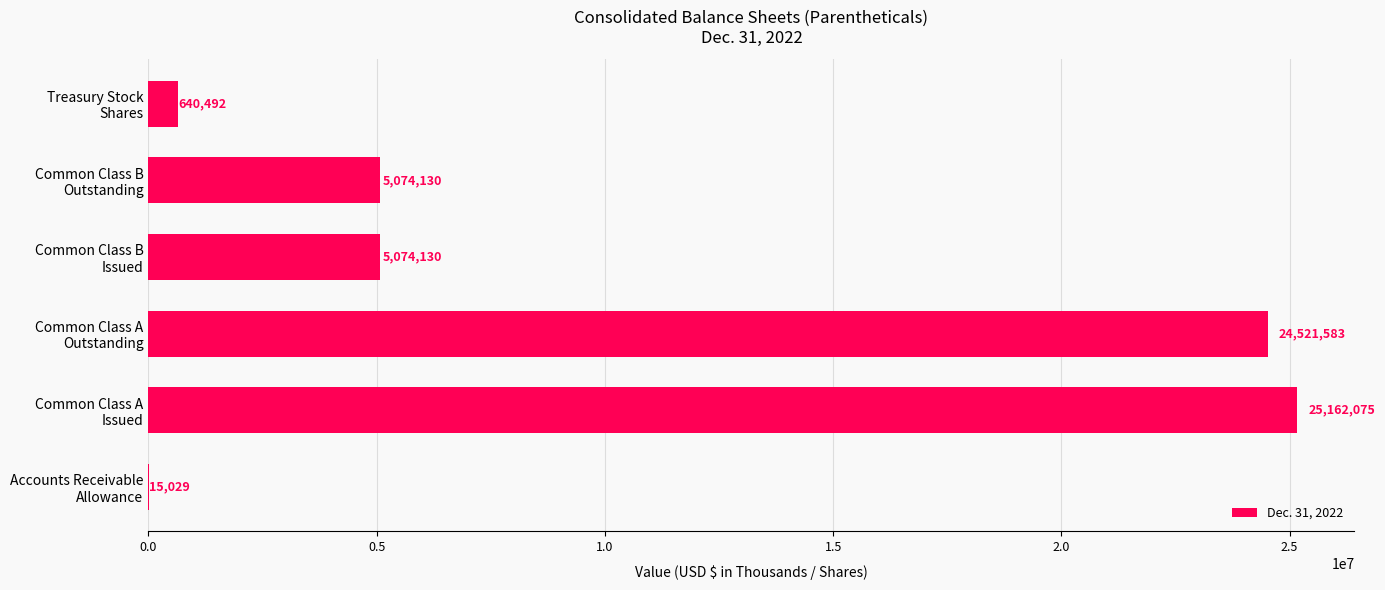

Which label corresponds to the largest value in the chart?

Common Class A
Issued